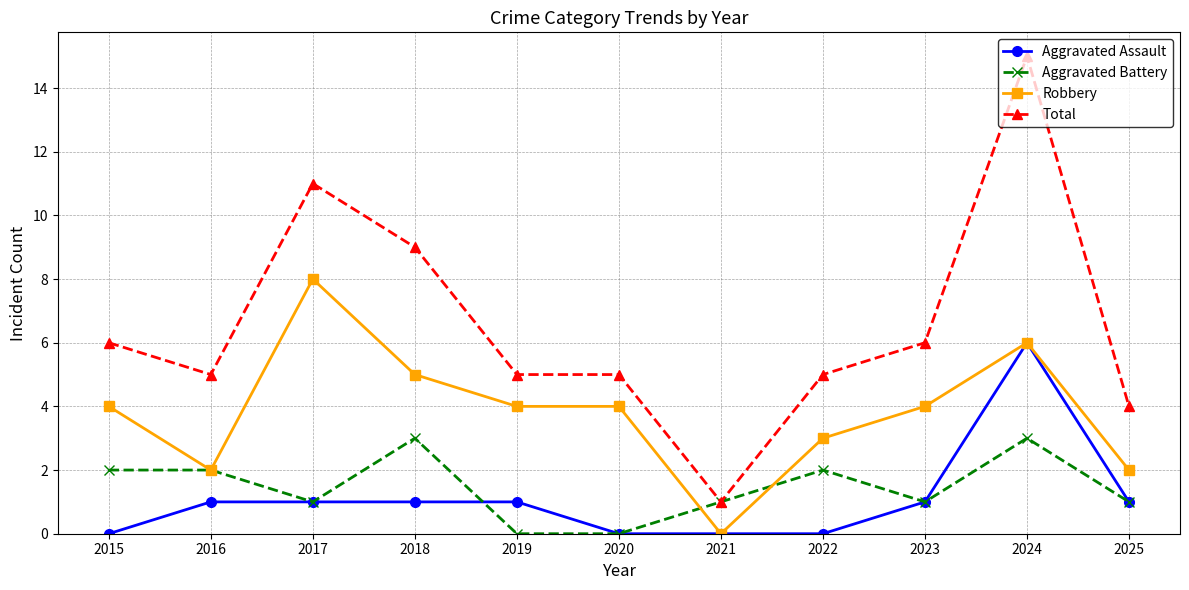

Is the value of Total at 2015 greater than the value of Aggravated Battery at 2023?

Yes